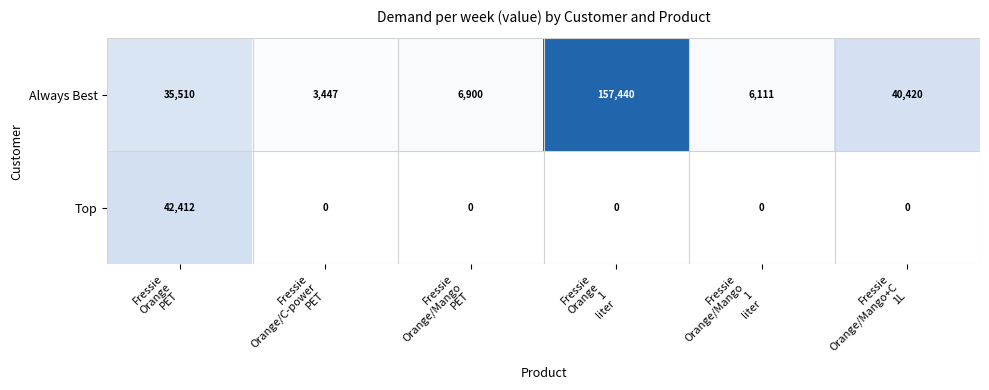

What is the lowest value of the Always Best series?

3447